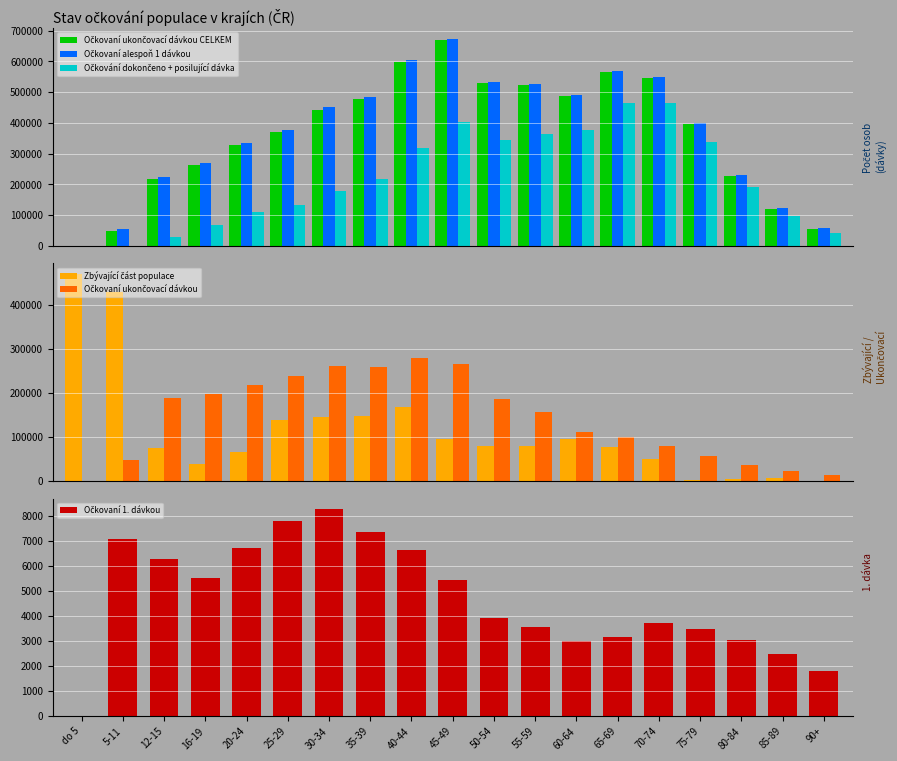

At which category is the sum across all series the highest?

45-49